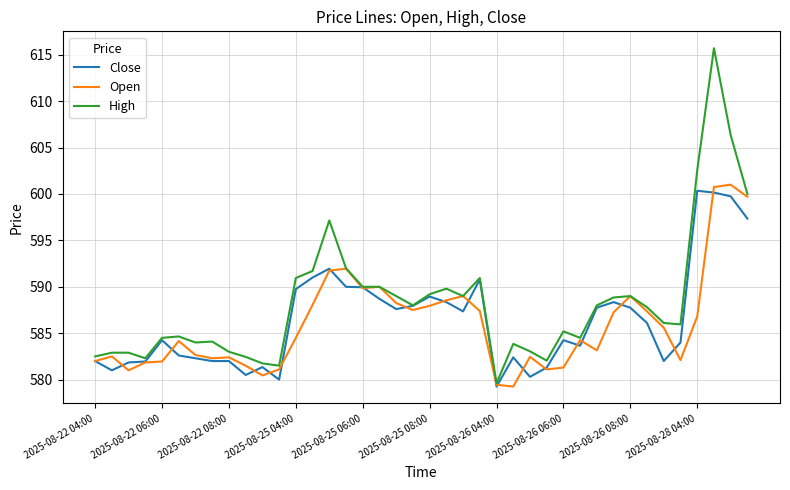

How many lines are shown in the chart?

3